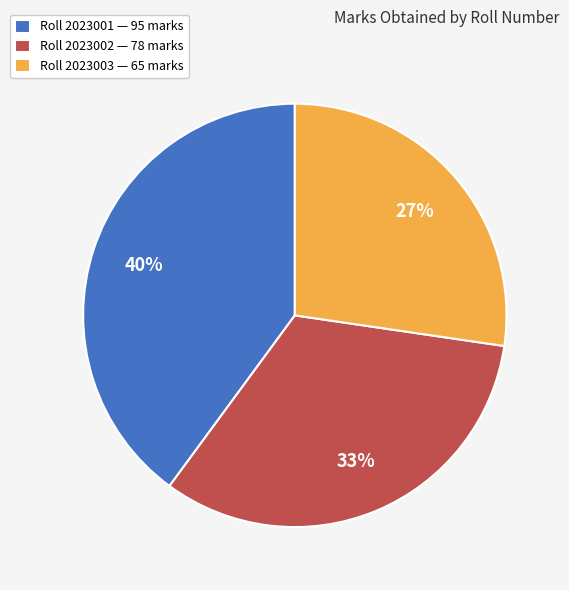

Rank the categories by value from highest to lowest.

Roll 2023001 — 95 marks, Roll 2023002 — 78 marks, Roll 2023003 — 65 marks